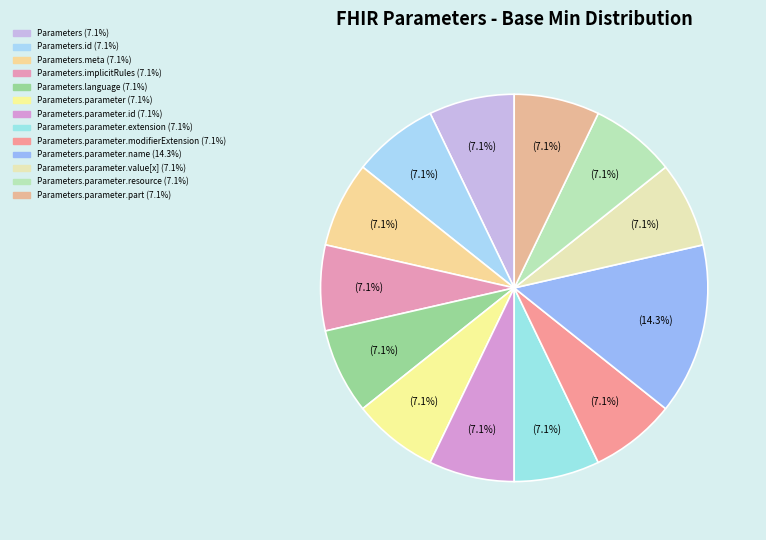

Which category has the biggest portion of the pie?

Parameters.parameter.name